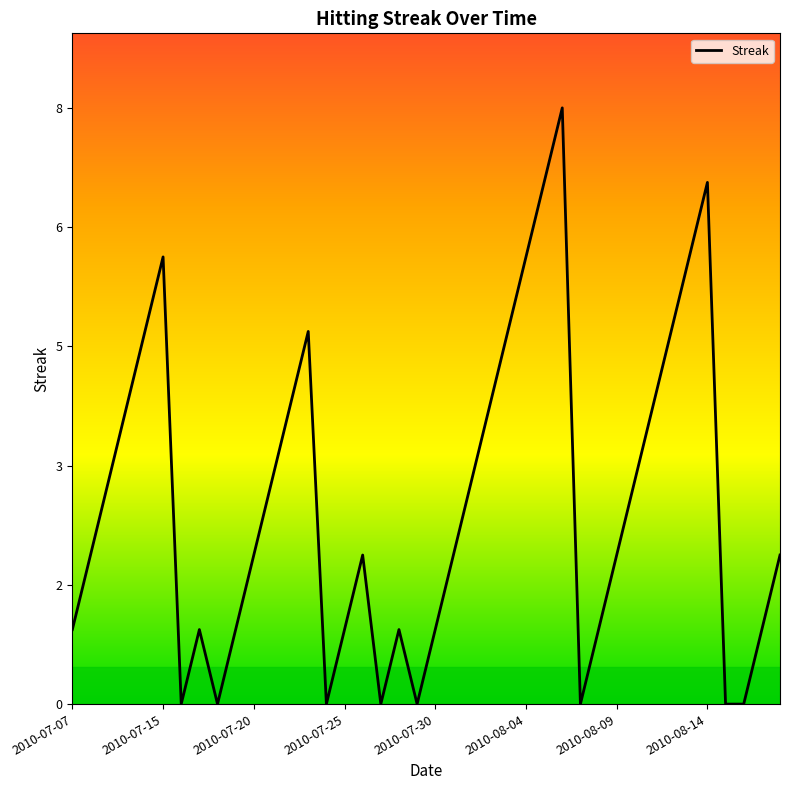

Is this an area chart (filled region under the line)?

No